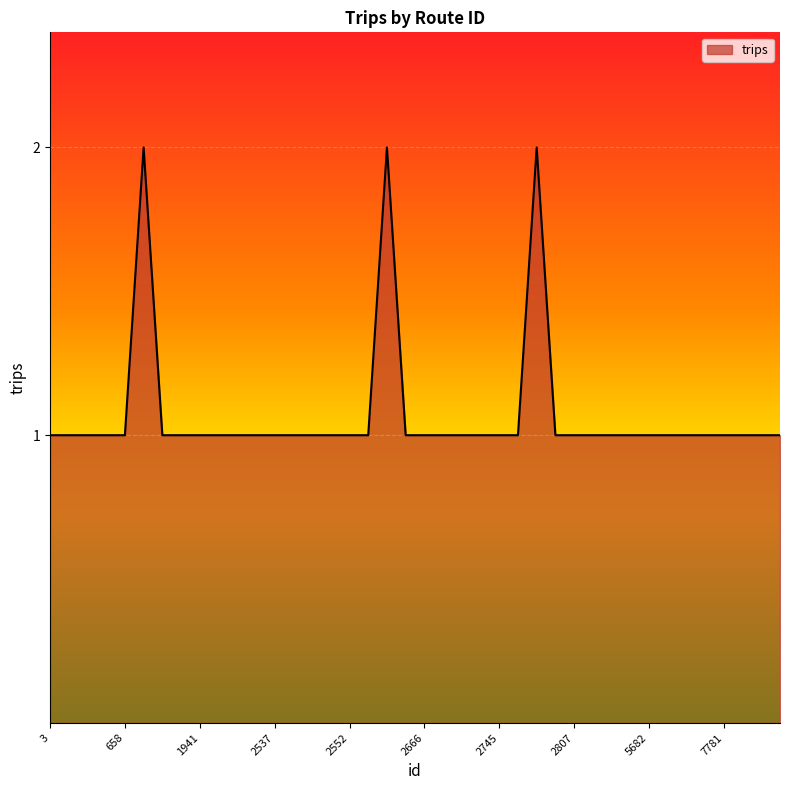

How many lines are shown in the chart?

1